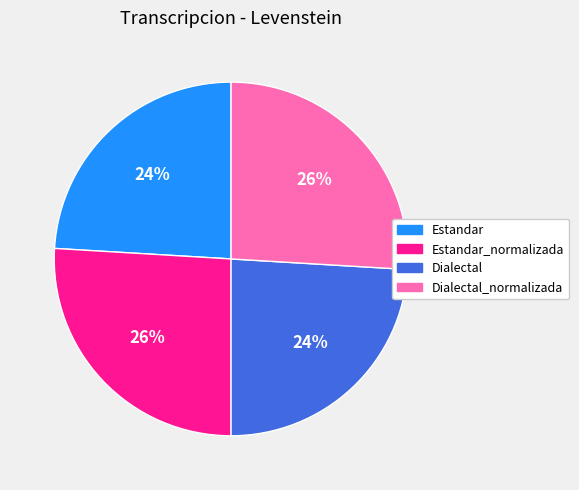

What is the ratio of the value at Estandar to the value at Dialectal?

1.0